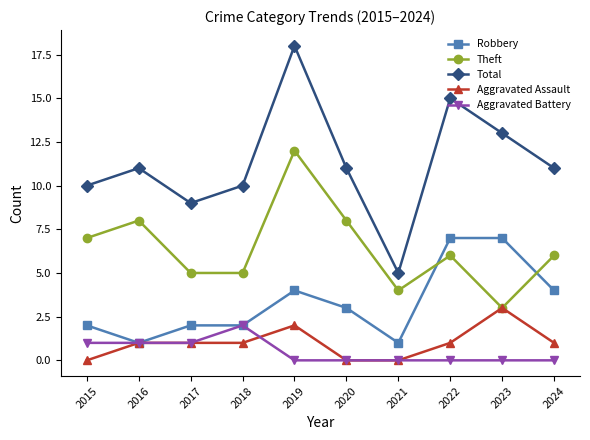

What is the maximum value for Theft?

12